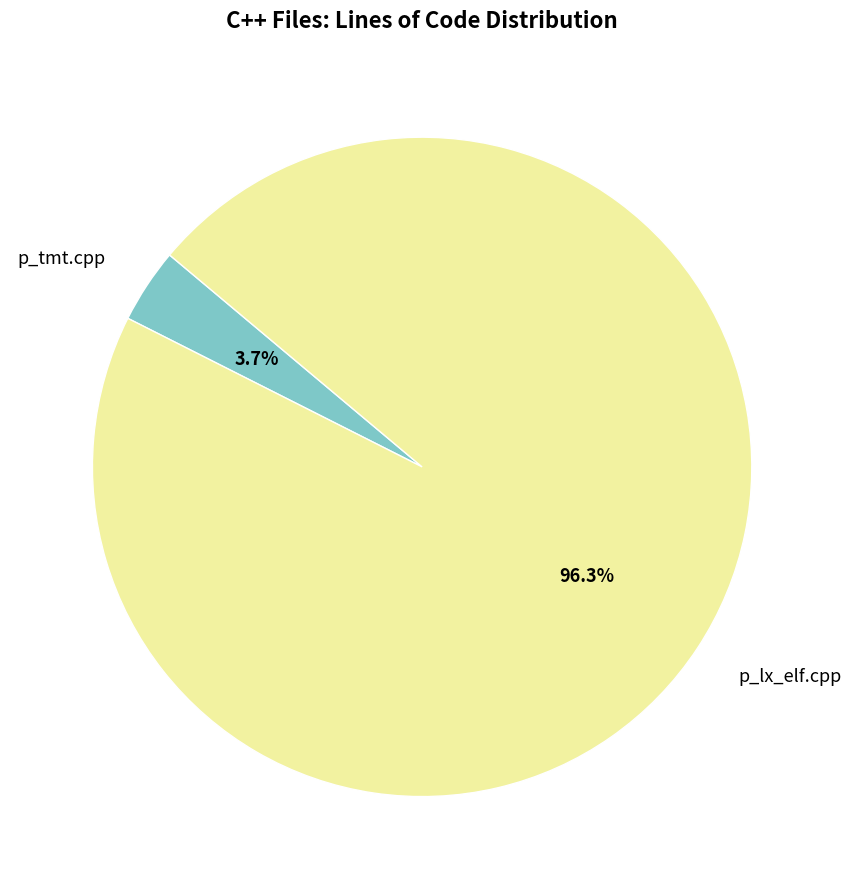

Is the sum of p_tmt.cpp and p_lx_elf.cpp greater than half?

Yes